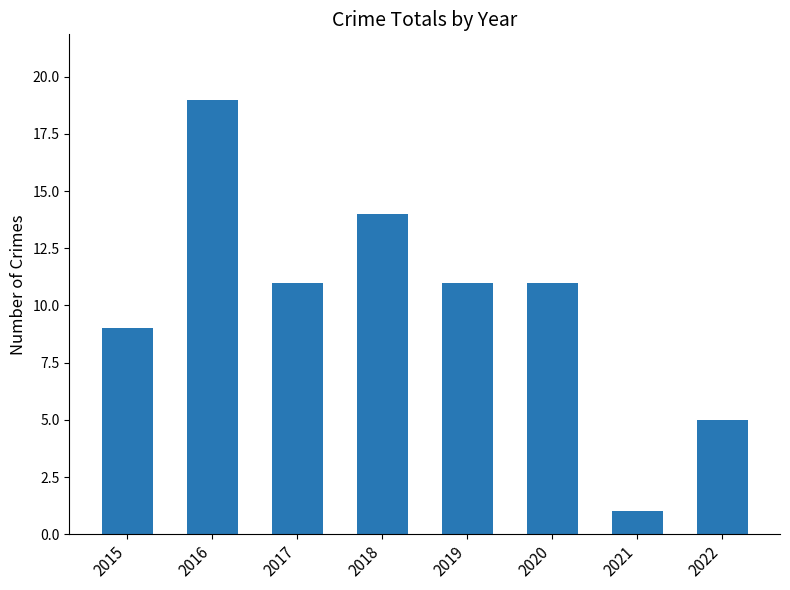

What is the difference between the maximum and minimum values?

18